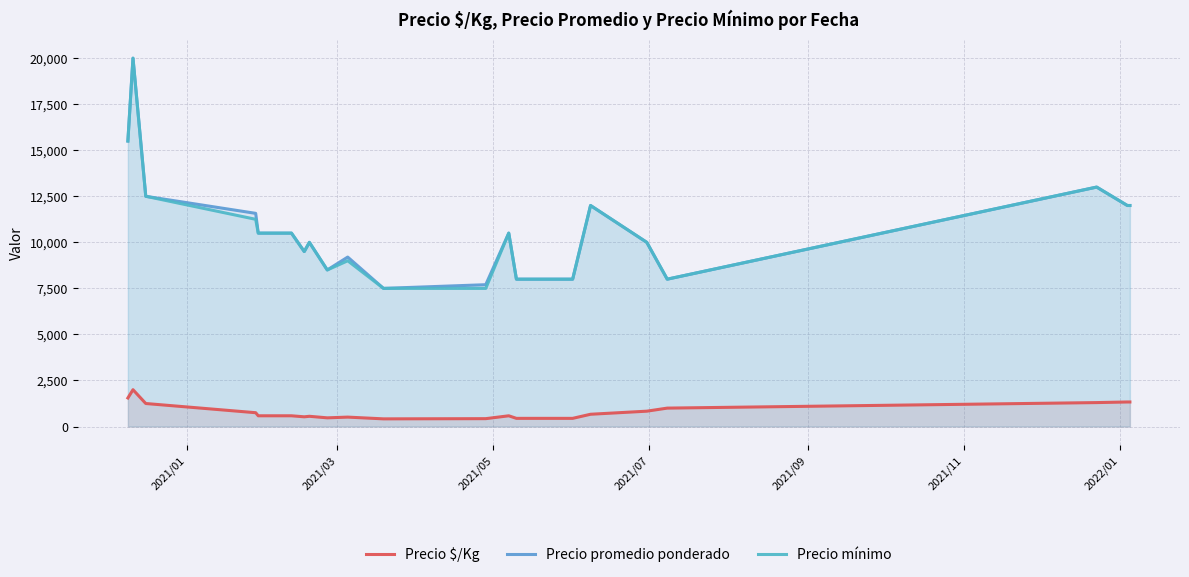

Reading left to right, what are all the values shown in this chart?

Precio $/Kg: 1550.0	2000.0	1250.0	750.5	583.5	583.5	528.0	556.0	472.0	511.5	416.5	427.5	583.0	444.0	444.0	666.5	833.5	1000.0	1300.0	1333.0	1333.0
Precio promedio ponderado: 15500.0	20000.0	12500.0	11574.0	10500.0	10500.0	9500.0	10000.0	8500.0	9200.0	7500.0	7700.0	10500.0	8000.0	8000.0	12000.0	10000.0	8000.0	13000.0	12000.0	12000.0
Precio mínimo: 15500.0	20000.0	12500.0	11250.0	10500.0	10500.0	9500.0	10000.0	8500.0	9000.0	7500.0	7500.0	10500.0	8000.0	8000.0	12000.0	10000.0	8000.0	13000.0	12000.0	12000.0